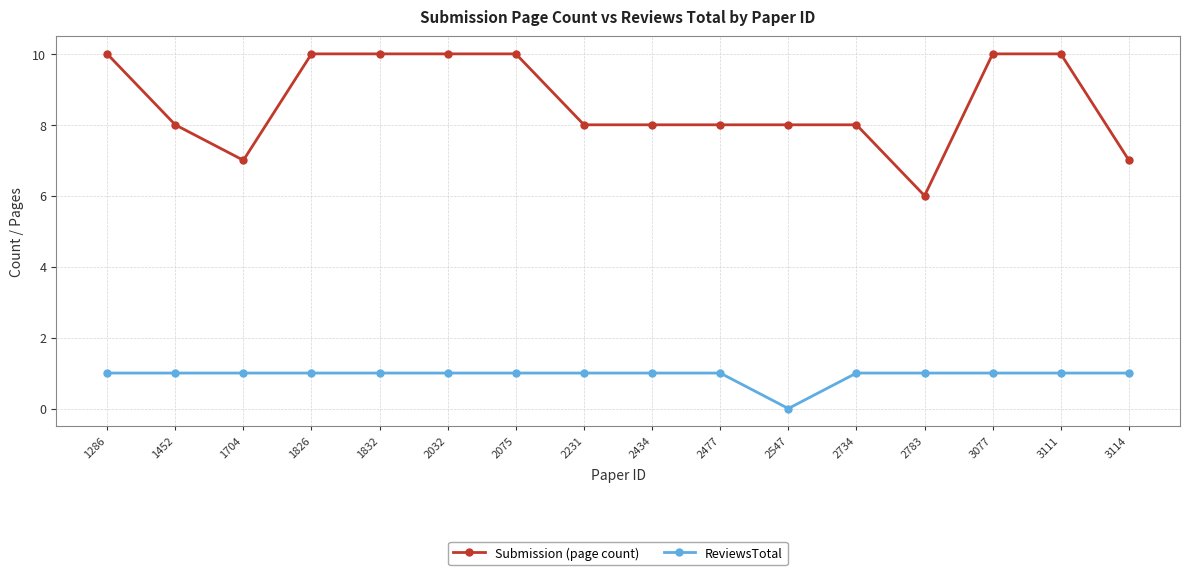

True or false: ReviewsTotal and Submission (page count) cross at least once.

False